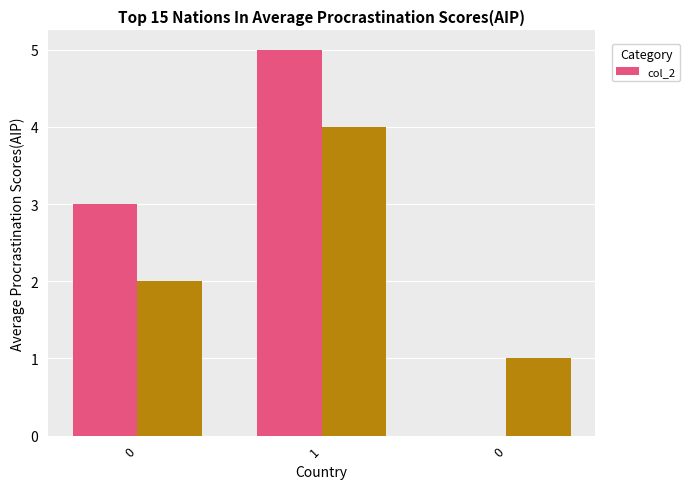

What is the sum of all values?

8